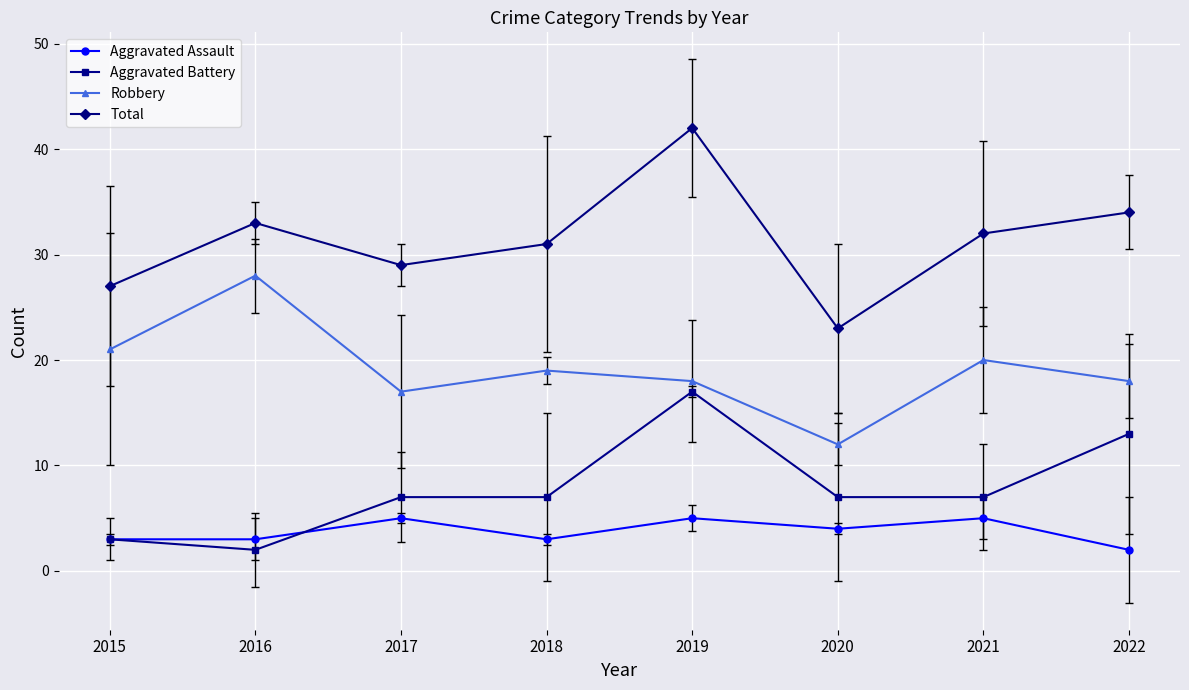

True or false: Robbery has more than 0 points higher than both neighbors.

True